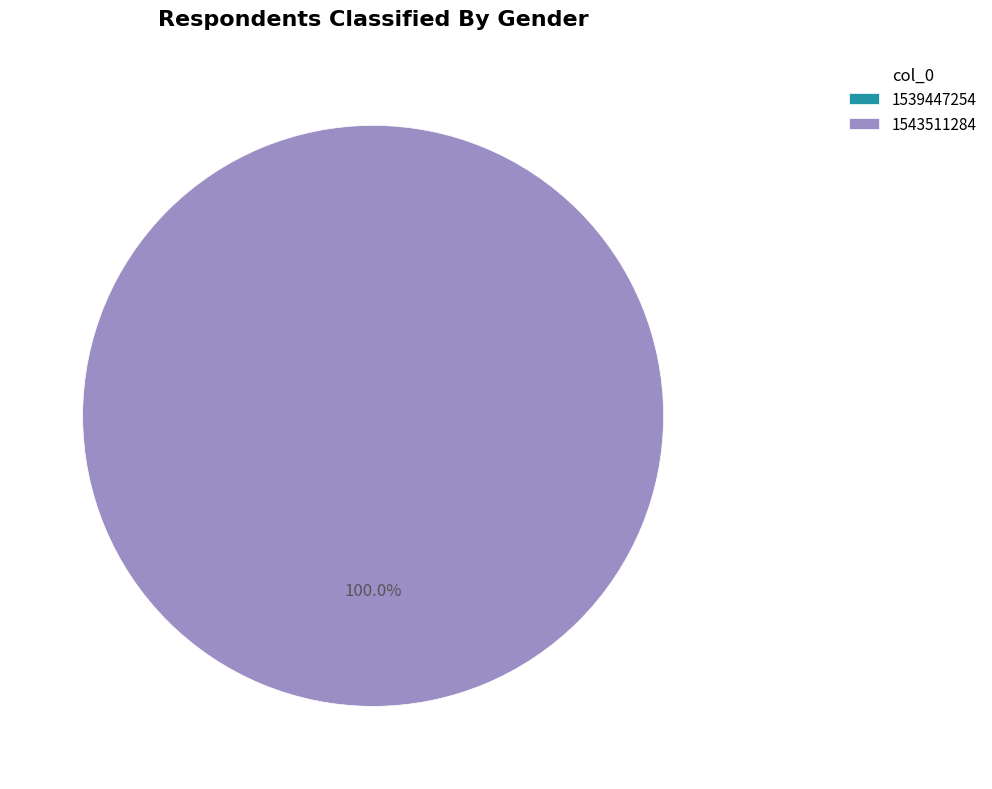

What is the smallest slice in the pie chart?

1539447254